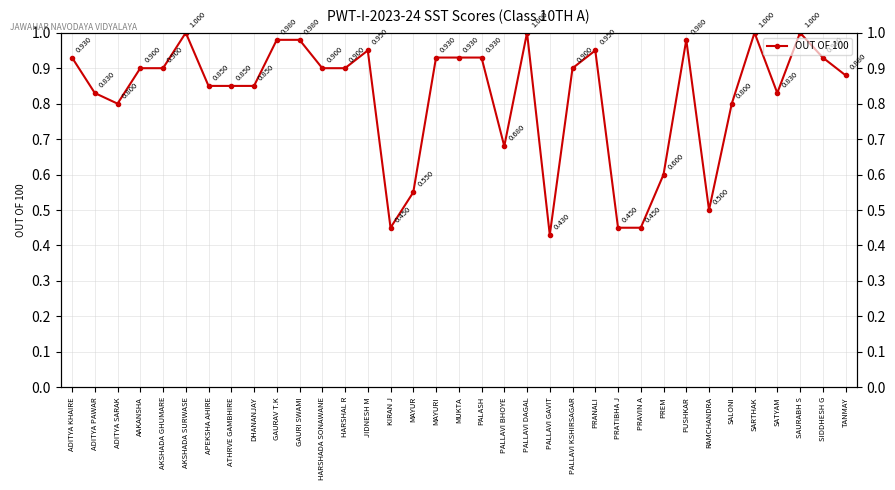

How many distinct data groups are displayed?

1